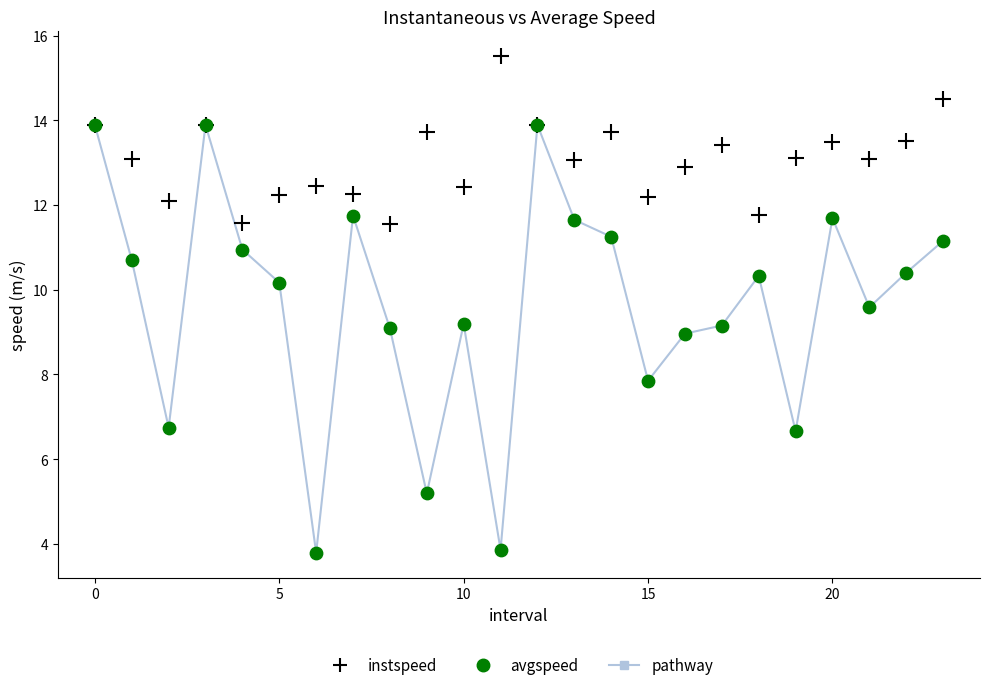

In the avgspeed series, what Y value is closest to 8?

7.9